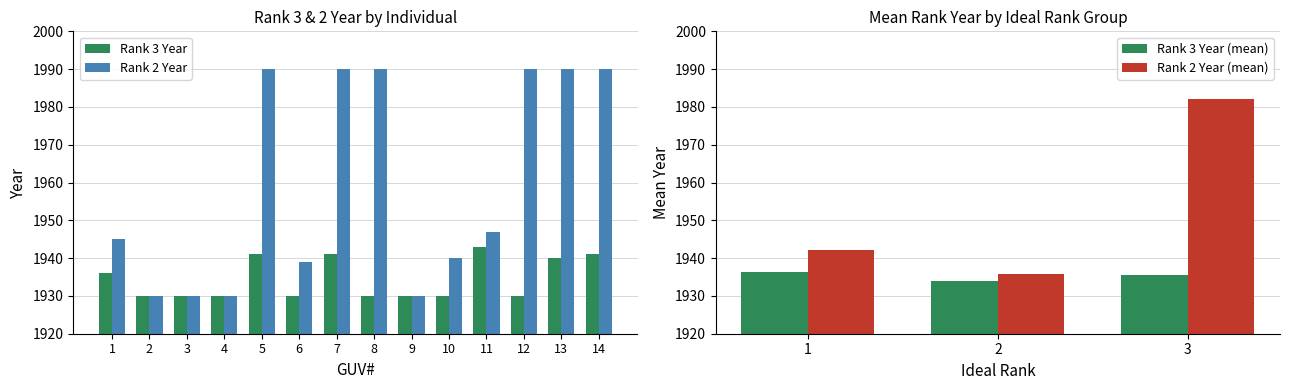

What is the difference between the maximum and minimum values in the Rank 2 Year series?

60